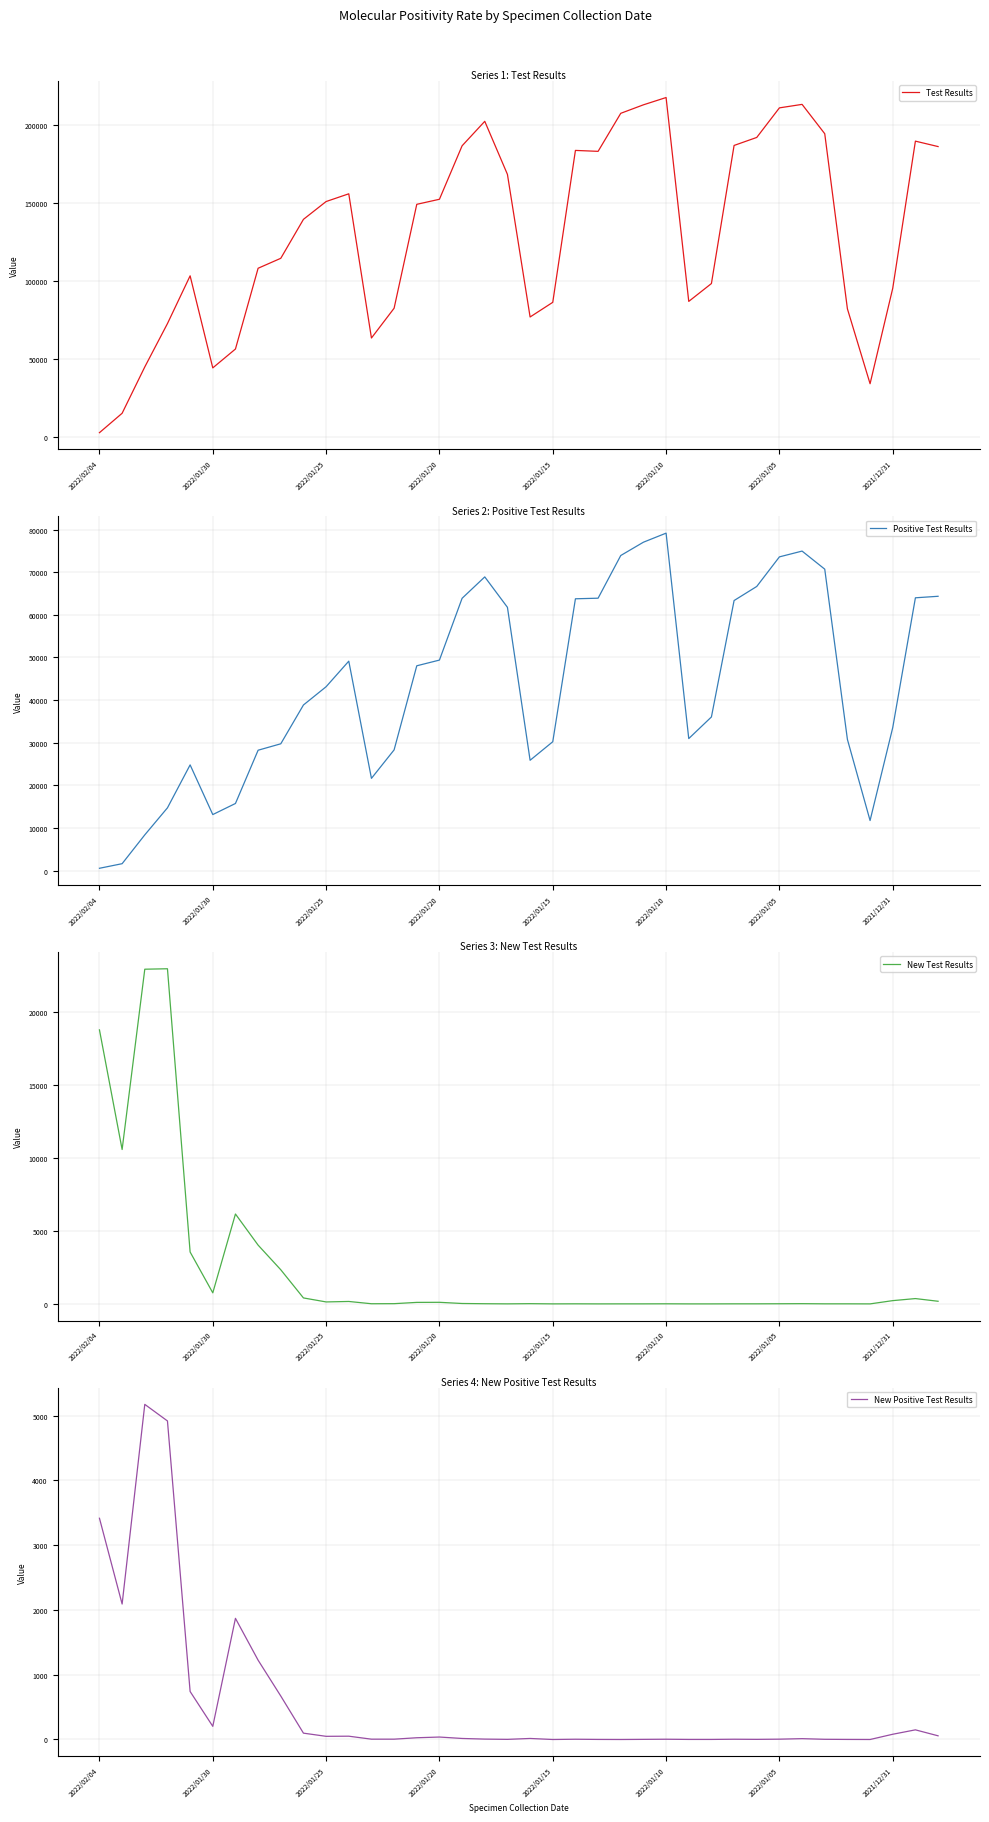

Reading right to left, what are all the values shown in this chart?

Test Results: 186346	189834	95360	34101	82170	194591	213429	211192	192208	187067	98408	86948	217824	213146	207698	183276	183877	86354	76944	168498	202555	186843	152516	149271	82564	63441	156024	151057	139618	114618	108230	56378	44265	103363	72707	44890	15132	2679
Positive Test Results: 64362	64006	33545	11735	30772	70728	74969	73611	66669	63362	36042	30967	79180	77054	73933	63913	63775	30227	25877	61774	68911	63892	49388	48050	28315	21632	49137	43137	38851	29744	28237	15735	13134	24792	14715	8371	1606	529
New Test Results: 181	365	224	1	5	5	16	10	5	5	1	1	7	3	3	1	6	2	16	3	12	28	109	104	16	11	167	135	409	2339	4027	6160	759	3556	22964	22933	10579	18775
New Positive Test Results: 57	149	81	0	1	3	13	5	2	4	1	1	4	2	0	1	4	0	16	2	6	16	38	27	5	5	51	49	98	671	1224	1870	203	741	4917	5173	2091	3415